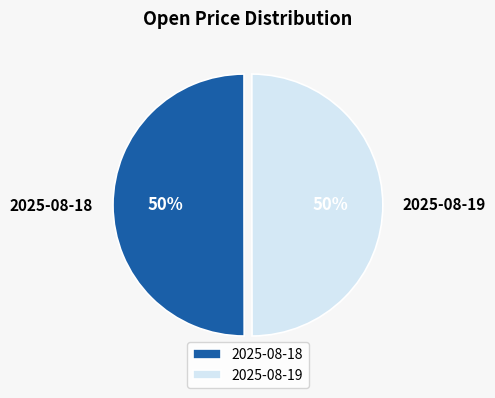

How many slices are in this pie chart?

2